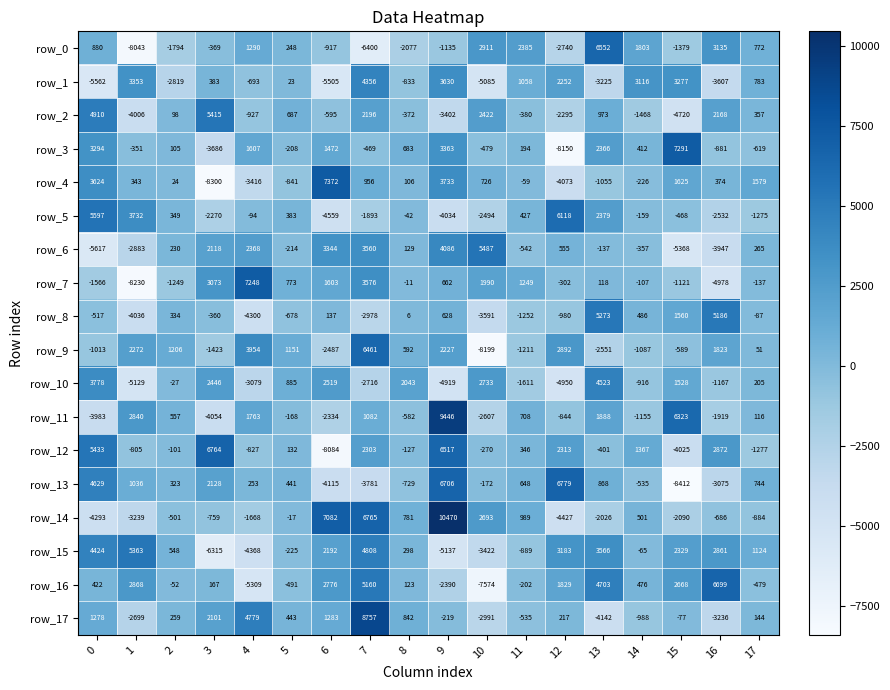

What is the average value of the row_8 series?

-287